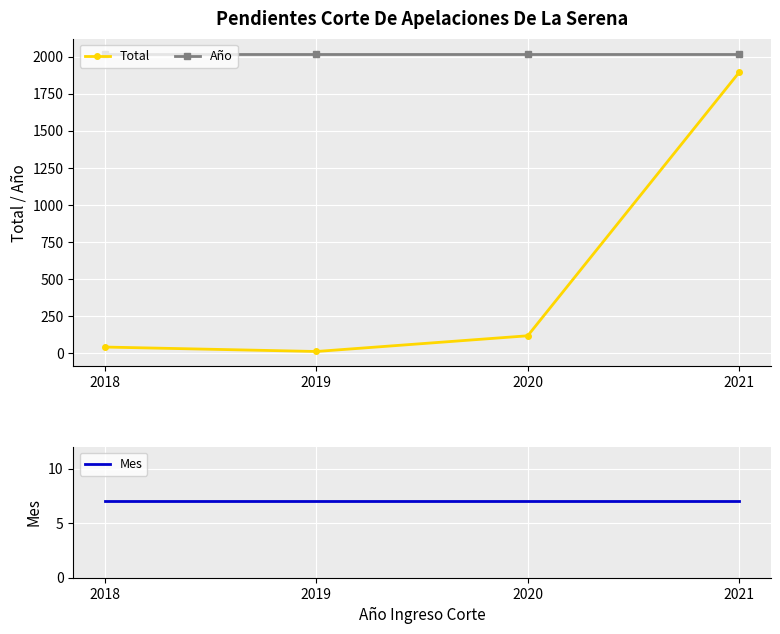

At which category does the chart reach its peak across all series?

2018